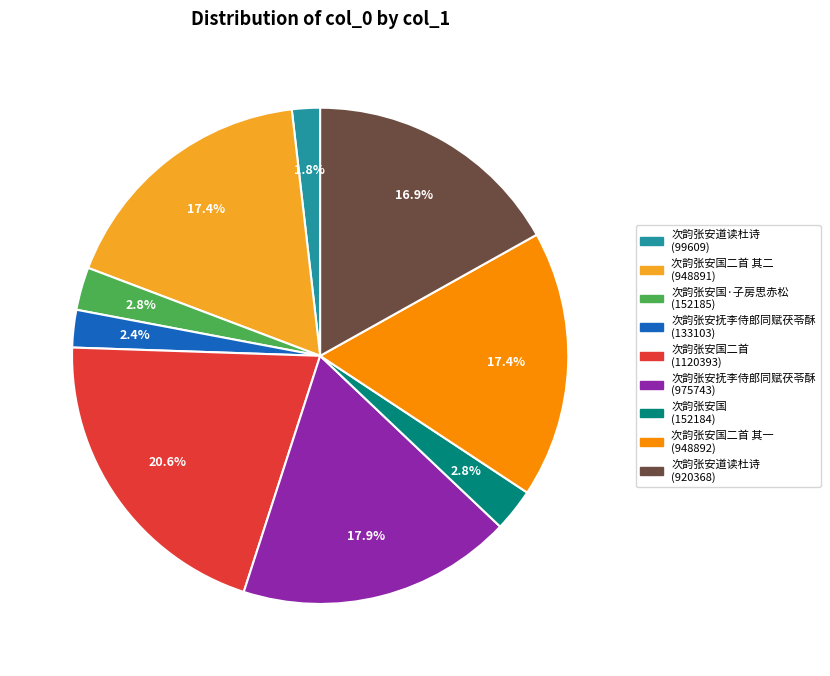

Does any single category account for the majority?

No